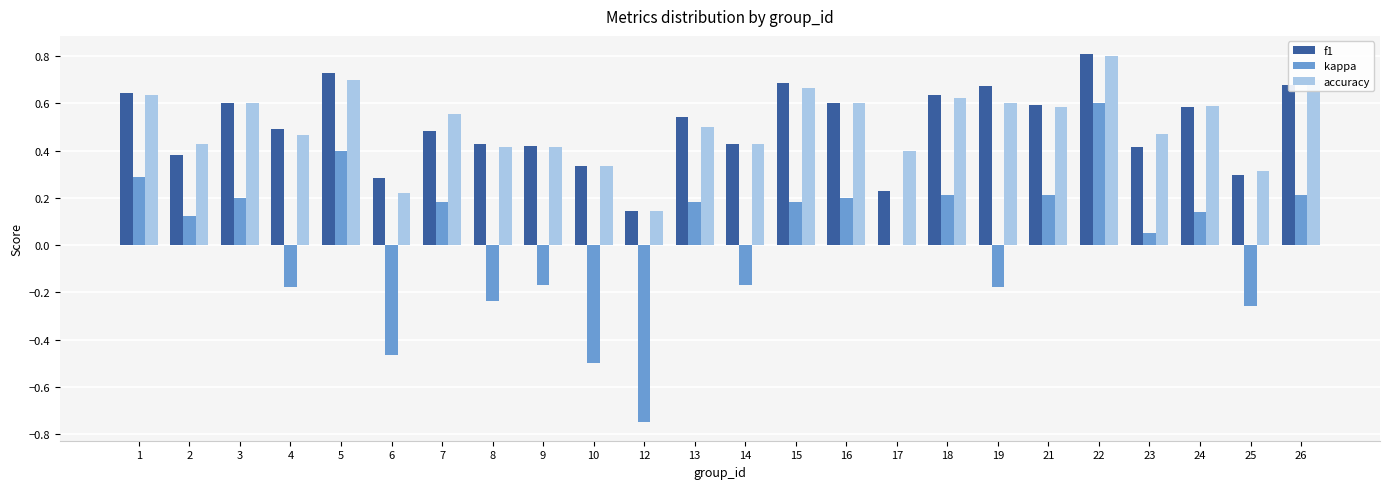

Which category has the highest value in the accuracy series?

22